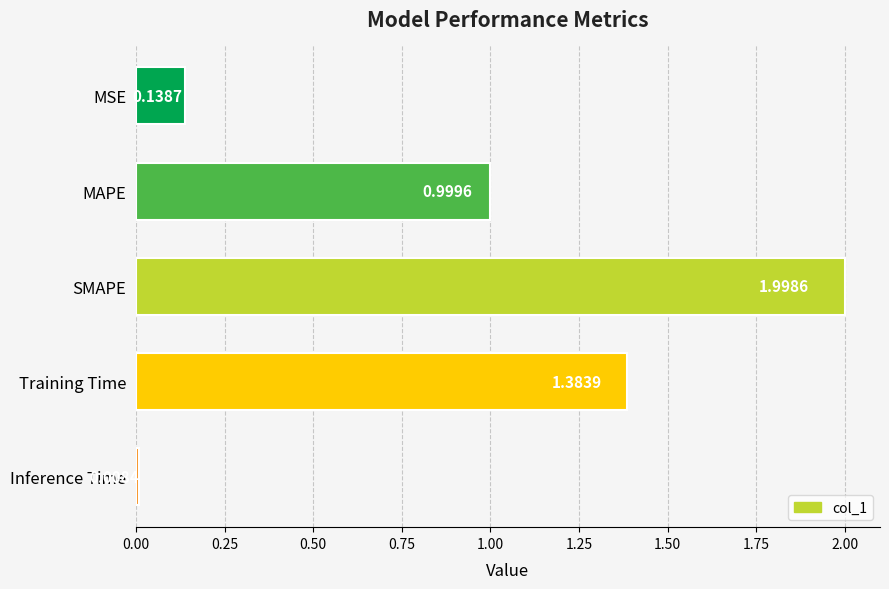

What is the label of the 4th bar from the bottom?

MAPE